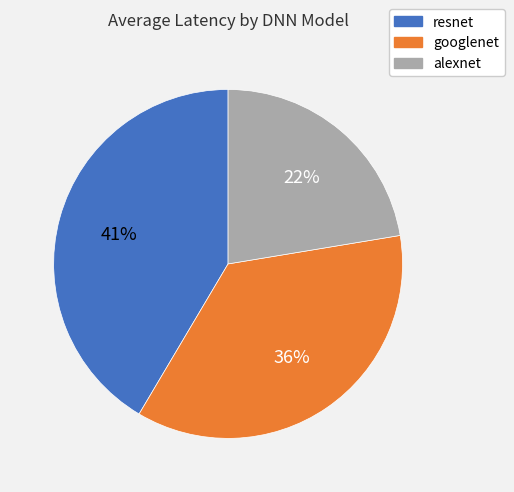

To the nearest percent, what is the difference between the largest and smallest slice percentages?

19%